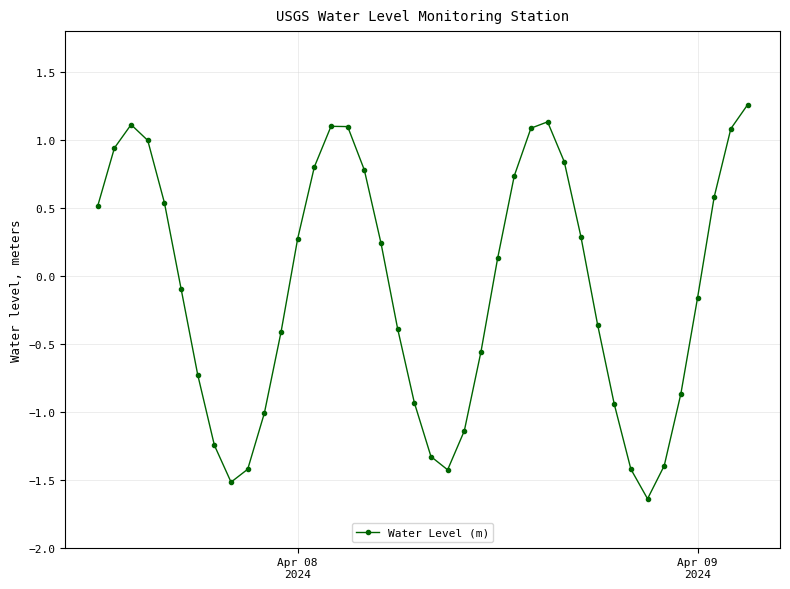

What is the difference between the maximum and minimum values?

2.9